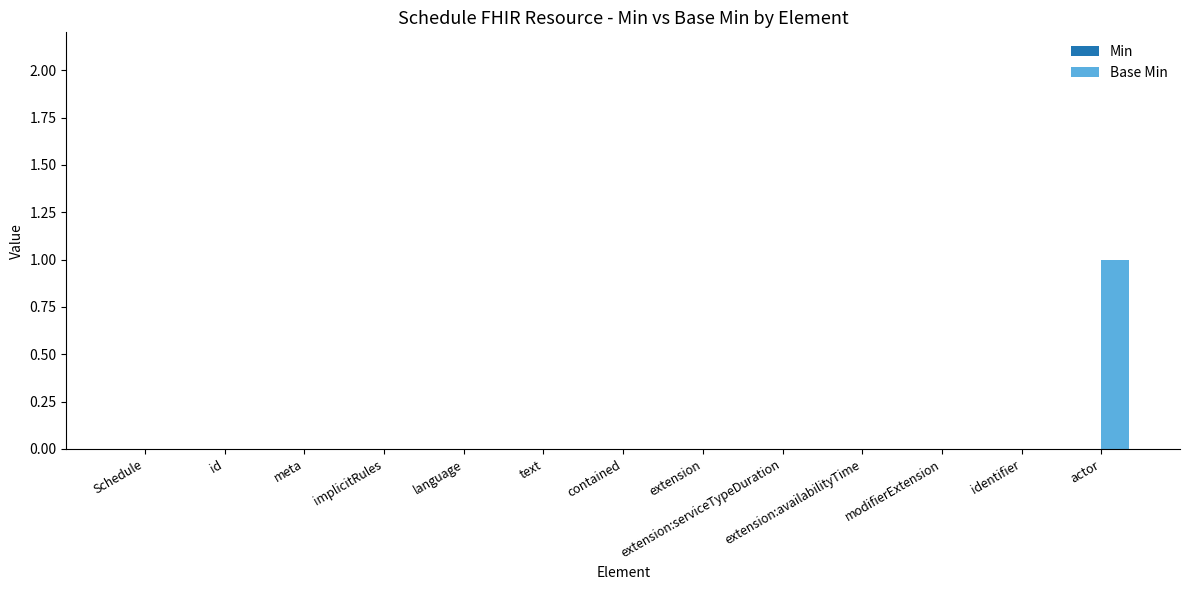

Which label corresponds to the largest value in the chart?

actor